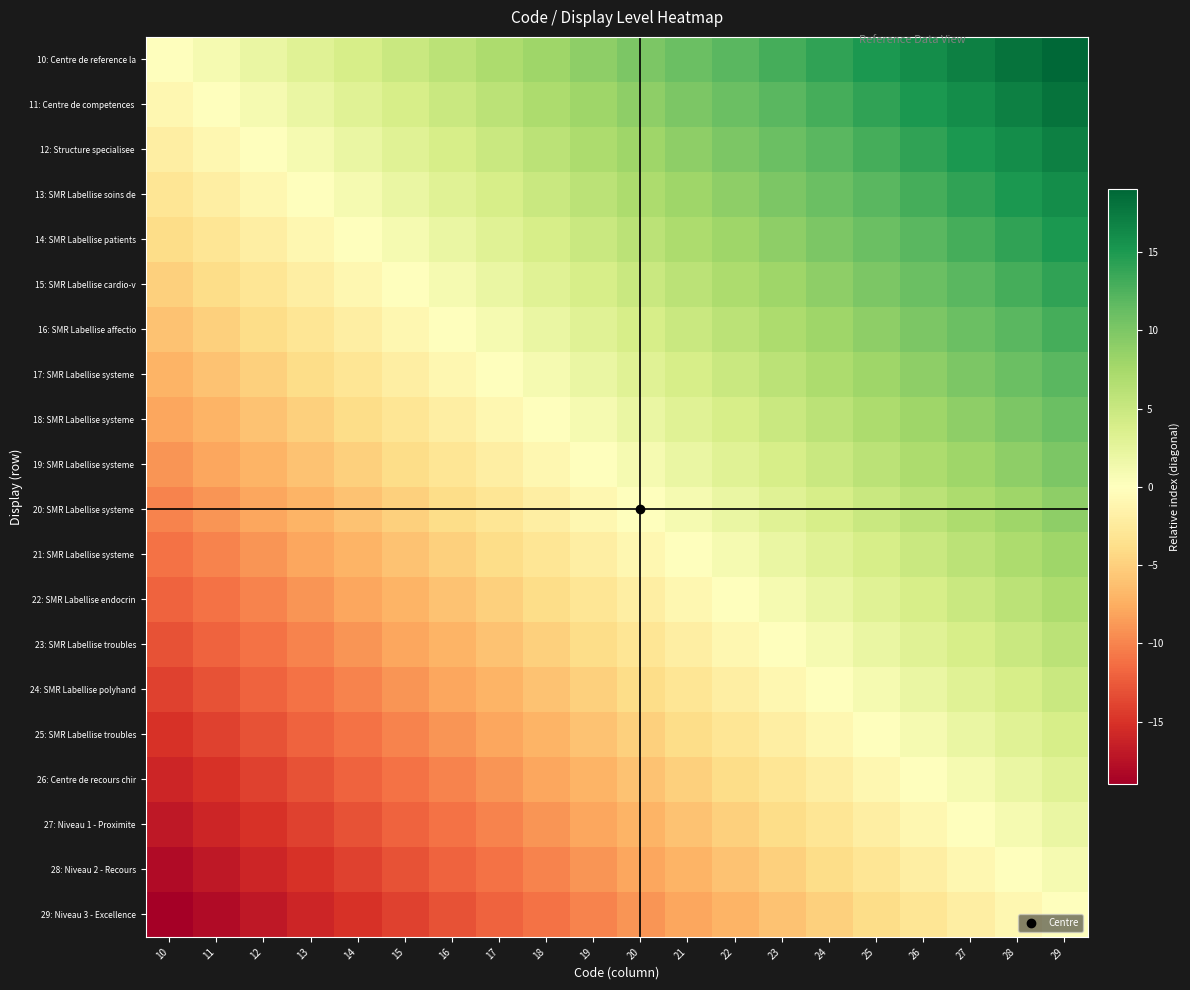

What is the spread (max minus min) of values at 23?

19